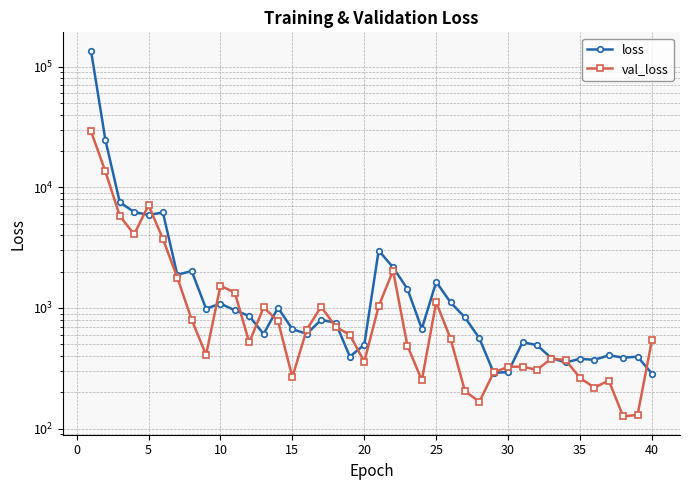

True or false: val_loss and loss cross at least once.

True